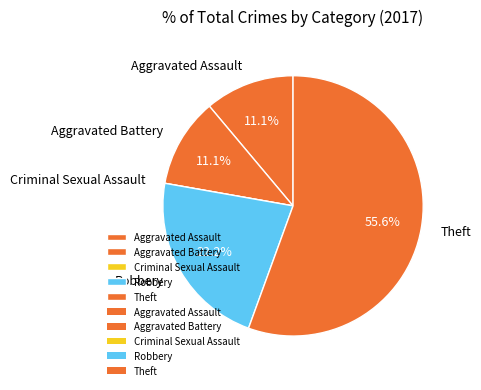

The Aggravated Battery slice represents 11% of the pie. True or false?

True